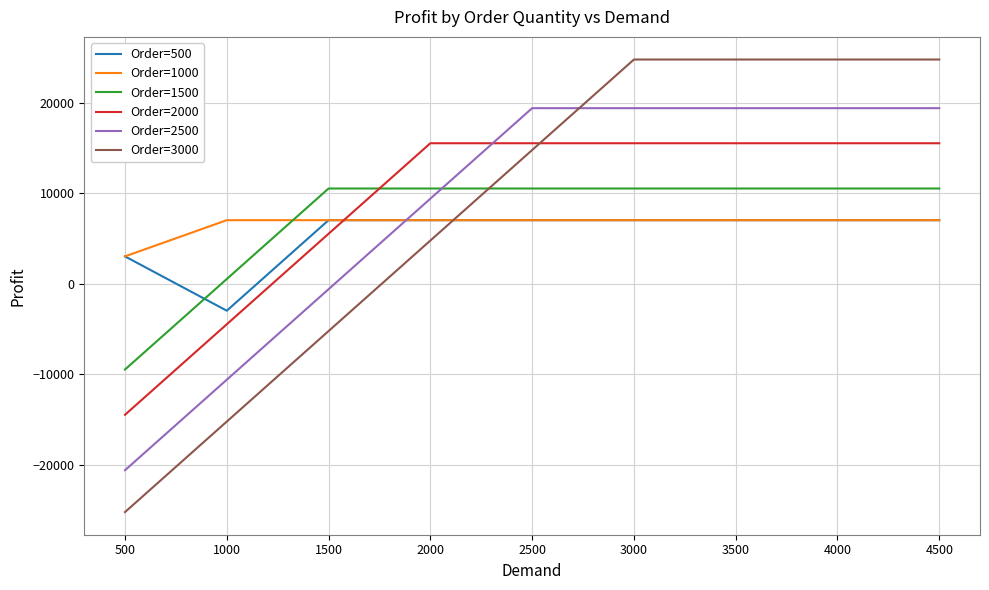

How many lines are shown in the chart?

6